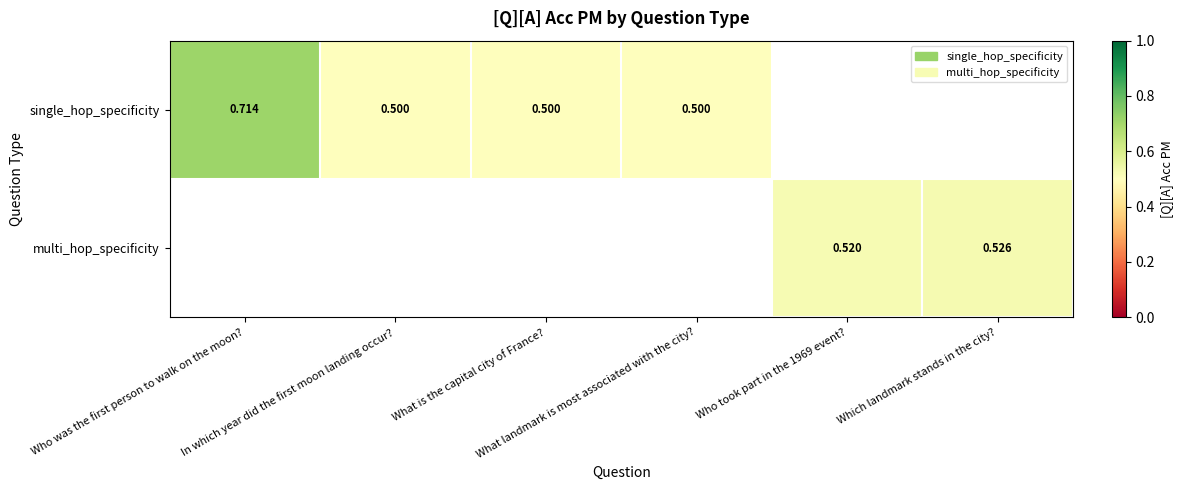

At What is the capital city of France?, list the series in order from smallest to largest.

single_hop_specificity, multi_hop_specificity